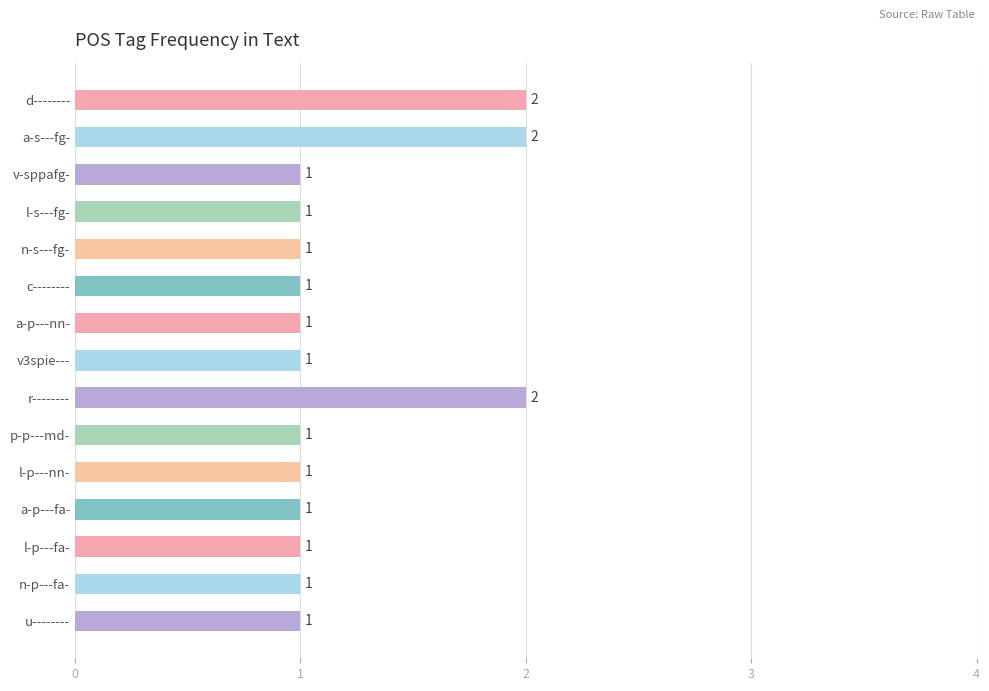

Count the values in the range 1 to 2.

15